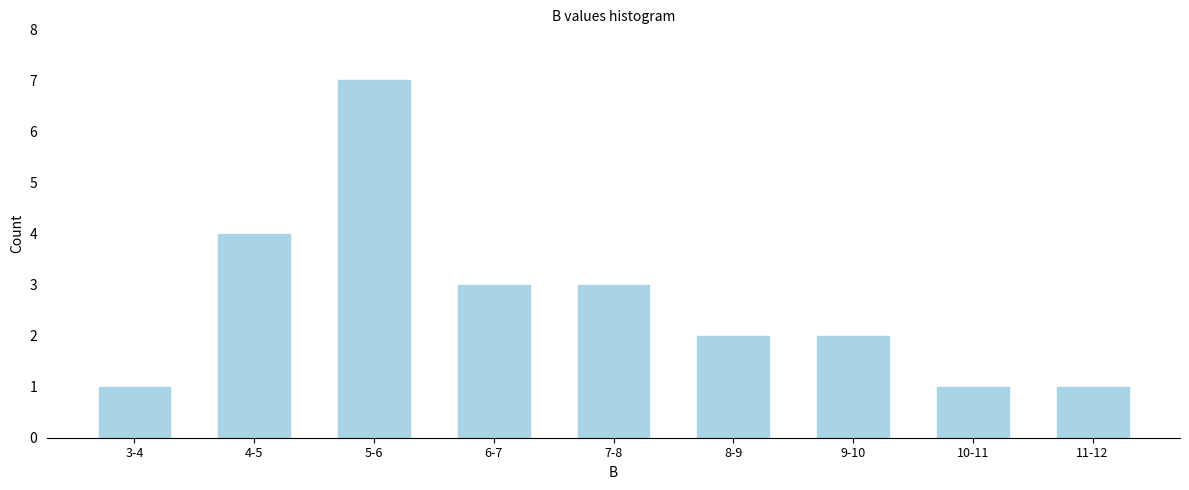

Reading left to right, what are all the values shown in this chart?

3-4=1	4-5=4	5-6=7	6-7=3	7-8=3	8-9=2	9-10=2	10-11=1	11-12=1